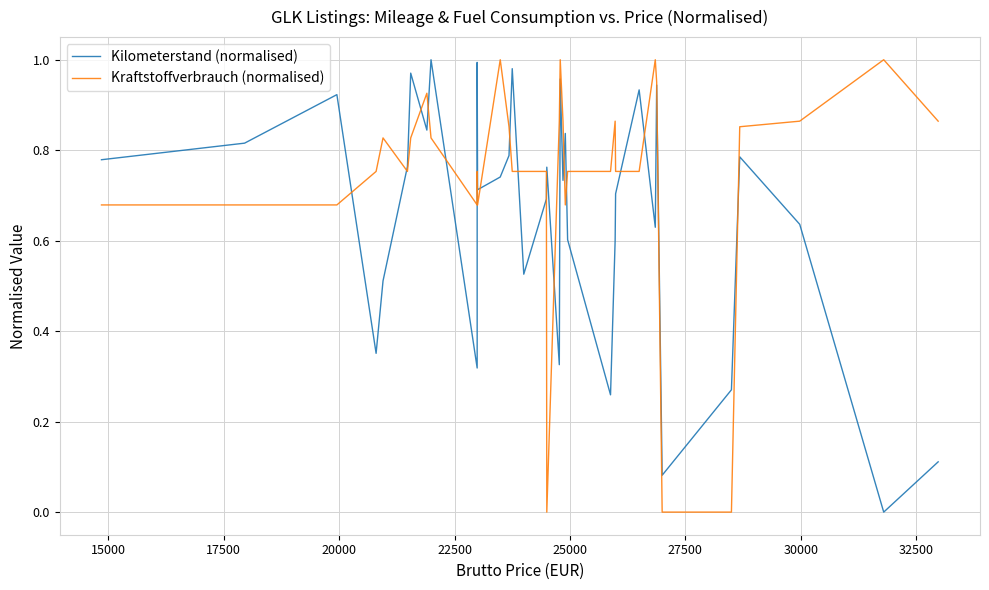

Reading right to left, transcribe all the data shown in this chart.

Kilometerstand (normalised): 0.1	0.0	0.6	0.8	0.3	0.1	0.9	0.6	0.9	0.7	0.6	0.3	0.6	0.8	0.7	0.7	1.0	0.3	0.8	0.7	0.7	0.5	1.0	0.8	0.7	0.7	1.0	0.3	1.0	0.8	1.0	0.8	0.5	0.5	0.4	0.4	0.9	0.9	0.8	0.8
Kraftstoffverbrauch (normalised): 0.9	1.0	0.9	0.9	0.0	0.0	1.0	1.0	0.8	0.8	0.9	0.8	0.8	0.7	0.9	0.9	1.0	0.9	0.0	0.8	0.8	0.8	0.8	0.9	1.0	0.7	0.8	0.7	0.8	0.9	0.8	0.8	0.8	0.8	0.8	0.8	0.7	0.7	0.7	0.7